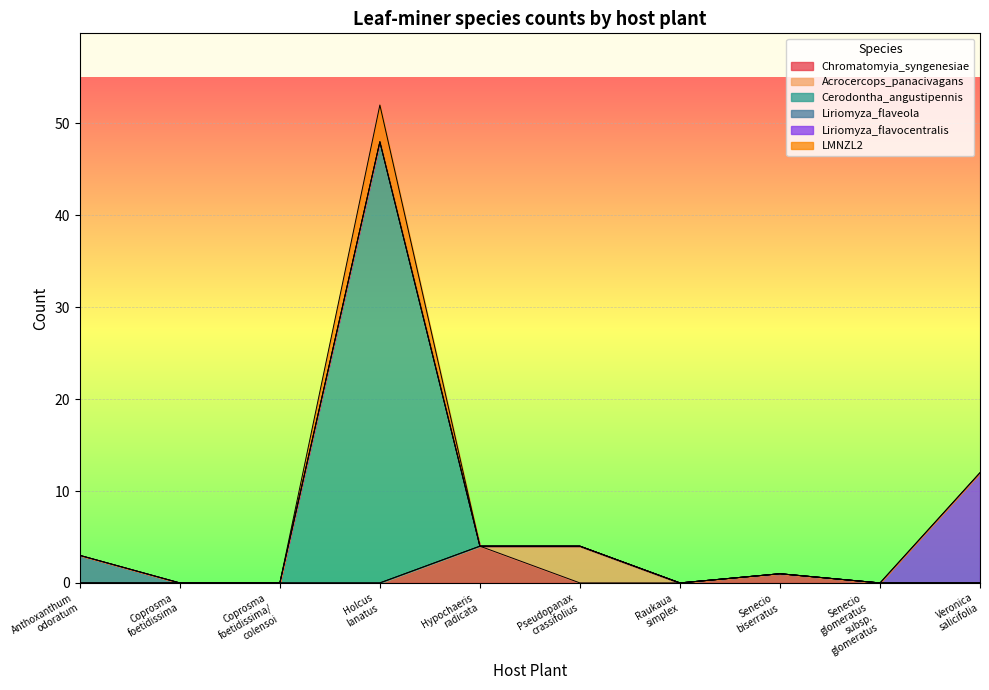

What is the maximum value for Chromatomyia_syngenesiae?

4